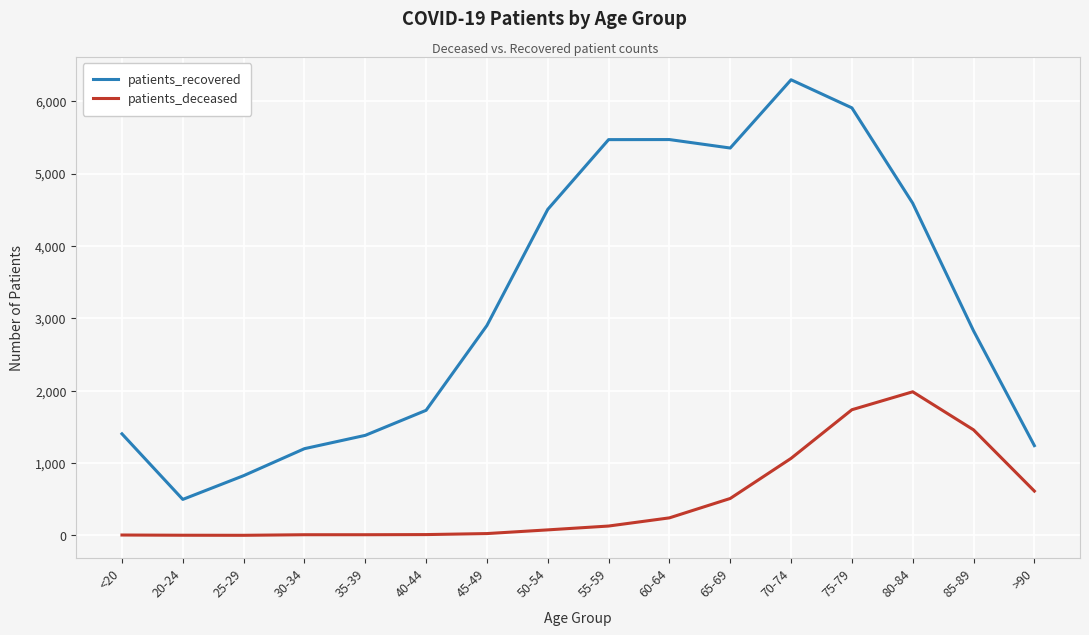

Rank the series by their average value, from highest to lowest.

patients_recovered, patients_deceased